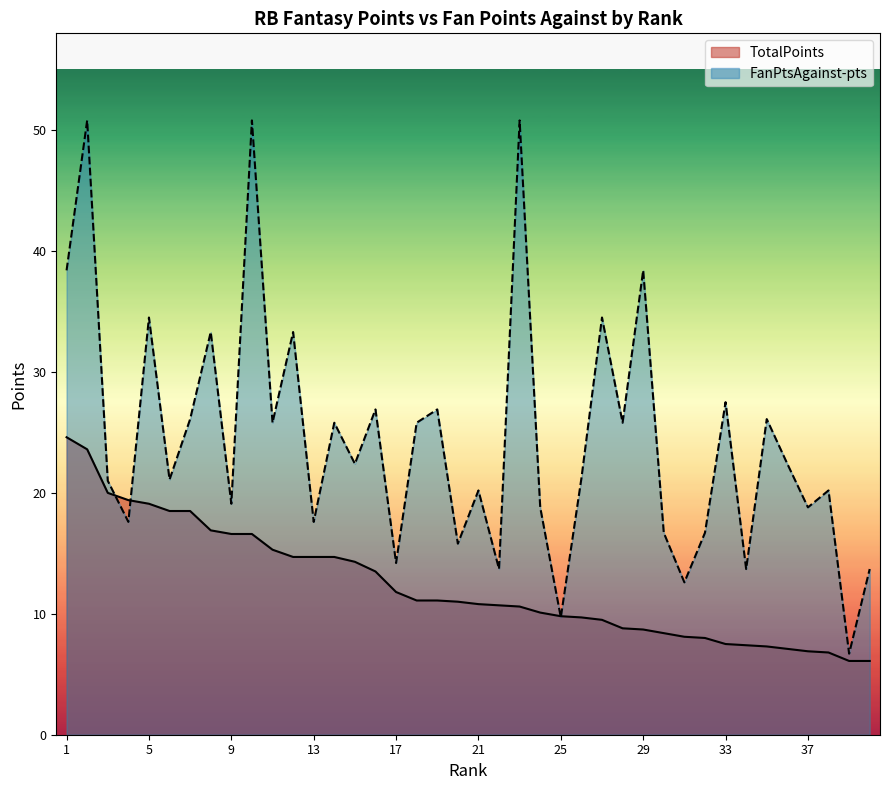

Which series has the largest total across all categories?

FanPtsAgainst-pts